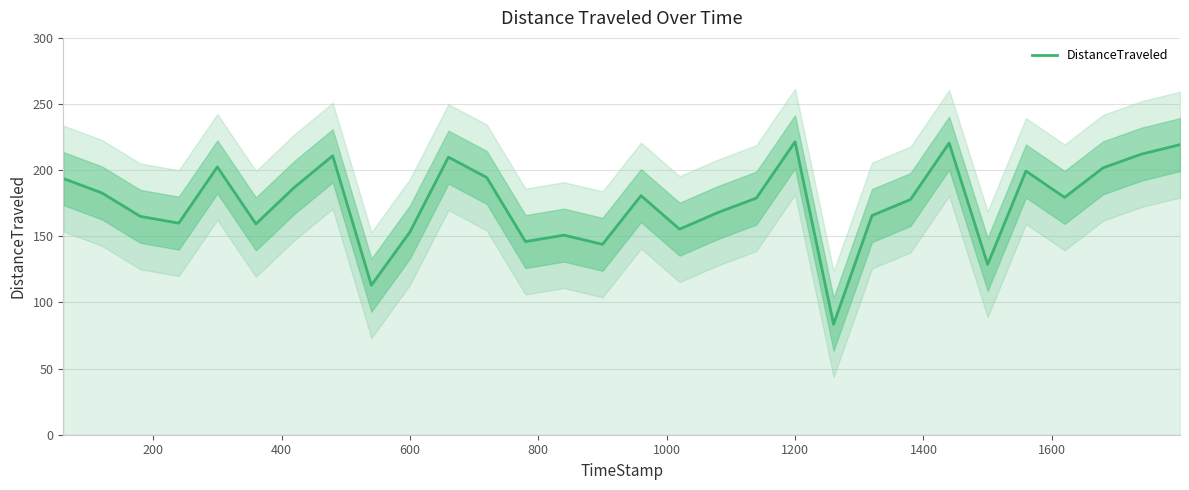

What is the lowest value of the DistanceTraveled series?

83.6